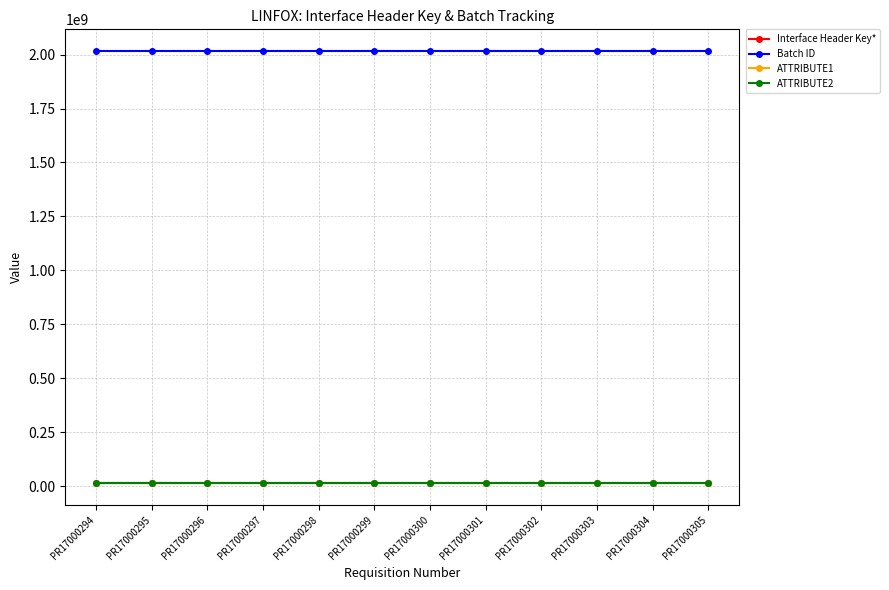

Reading left to right, transcribe all the data shown in this chart.

Interface Header Key*: PR17000294=12819277	PR17000295=12819278	PR17000296=12819282	PR17000297=12819344	PR17000298=12819418	PR17000299=12819419	PR17000300=12819420	PR17000301=12819421	PR17000302=12819422	PR17000303=12819423	PR17000304=12819424	PR17000305=12819425
Batch ID: PR17000294=2017113000	PR17000295=2017113001	PR17000296=2017113002	PR17000297=2017113003	PR17000298=2017113004	PR17000299=2017113005	PR17000300=2017113006	PR17000301=2017113007	PR17000302=2017113008	PR17000303=2017113009	PR17000304=2017113010	PR17000305=2017113011
ATTRIBUTE1: PR17000294=12819277	PR17000295=12819278	PR17000296=12819282	PR17000297=12819344	PR17000298=12819418	PR17000299=12819419	PR17000300=12819420	PR17000301=12819421	PR17000302=12819422	PR17000303=12819423	PR17000304=12819424	PR17000305=12819425
ATTRIBUTE2: PR17000294=12819277	PR17000295=12819278	PR17000296=12819282	PR17000297=12819344	PR17000298=12819418	PR17000299=12819419	PR17000300=12819420	PR17000301=12819421	PR17000302=12819422	PR17000303=12819423	PR17000304=12819424	PR17000305=12819425